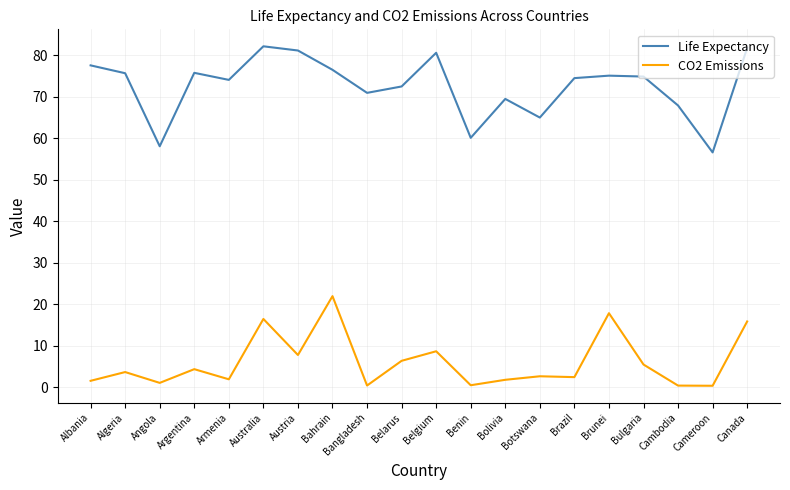

What is the difference between the second highest and second lowest values in the CO2 Emissions series?

17.4